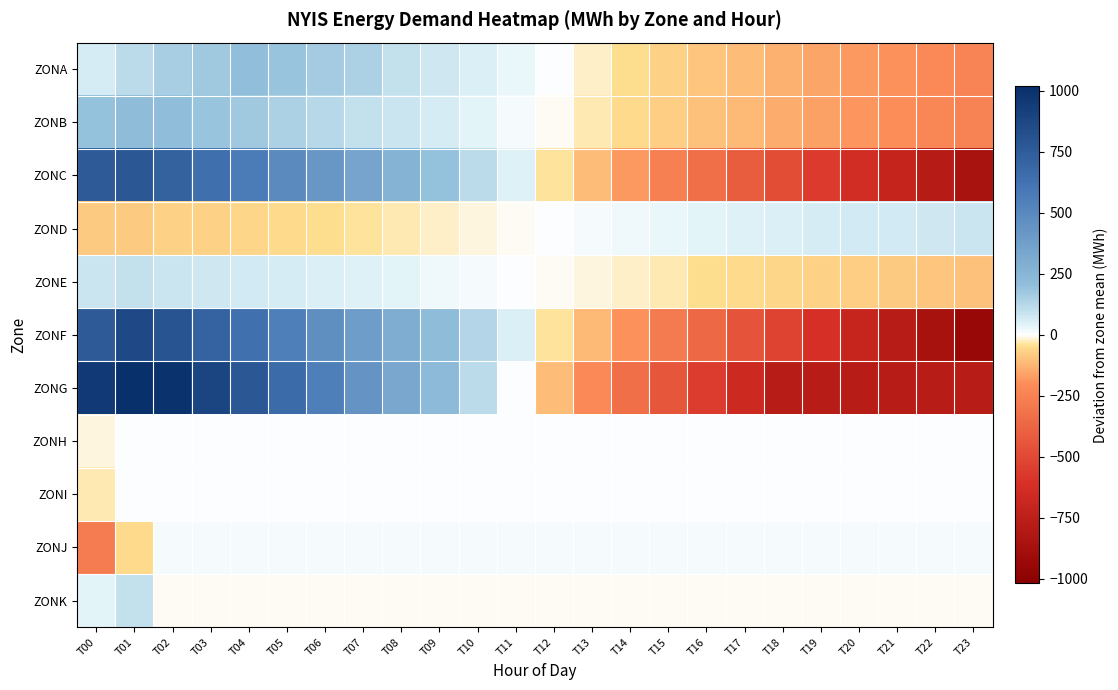

Which series has the largest total across all categories?

ZONF